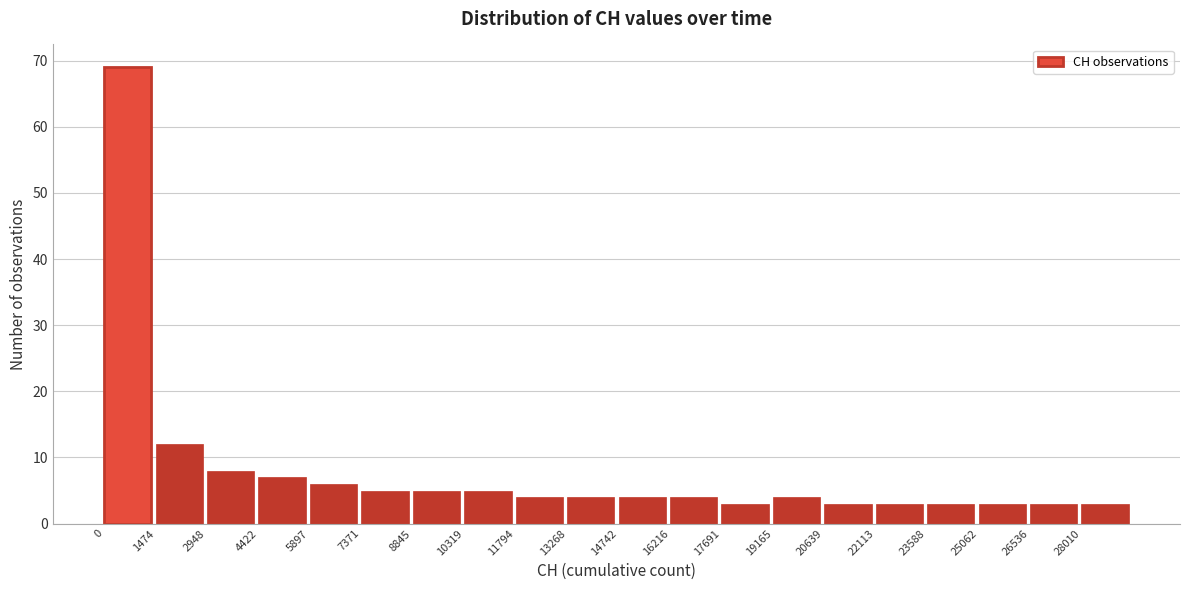

Reading left to right, list every bar in this chart as the range it spans on the x-axis followed by its height. Neither the bar edges nor the heights are printed on the chart, so give them approximately, as read against the axes.

0 to 1400: 69
1400 to 3000: 12
3000 to 4400: 8
4400 to 5800: 7
5800 to 7400: 6
7400 to 8800: 5
8800 to 10400: 5
10400 to 11800: 5
11800 to 13200: 4
13200 to 14800: 4
14800 to 16200: 4
16200 to 17600: 4
17600 to 19200: 3
19200 to 20600: 4
20600 to 22200: 3
22200 to 23600: 3
23600 to 25000: 3
25000 to 26600: 3
26600 to 28000: 3
28000 to 29400: 3